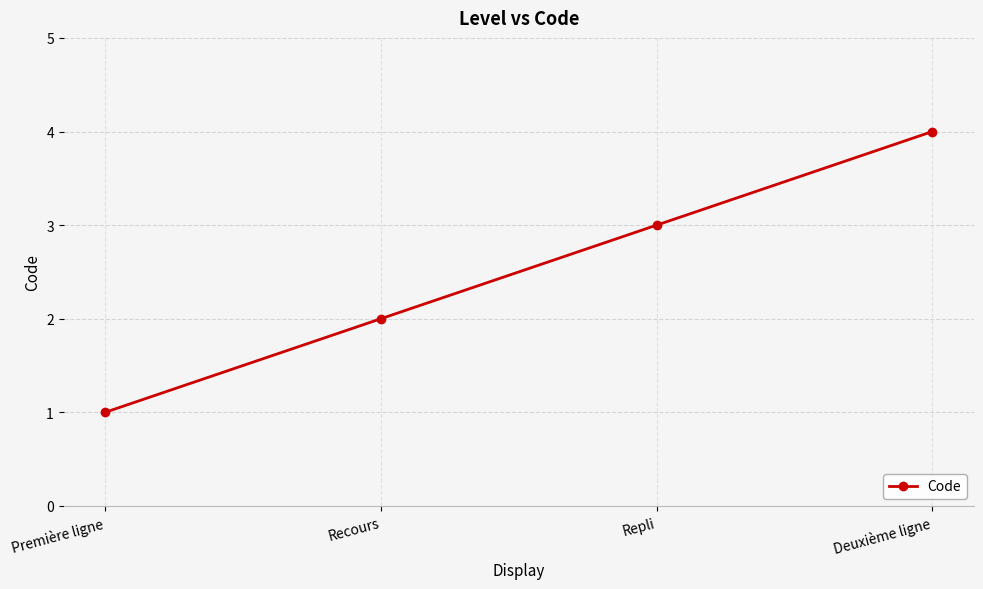

List the labels in order of value, smallest first.

Première ligne, Recours, Repli, Deuxième ligne